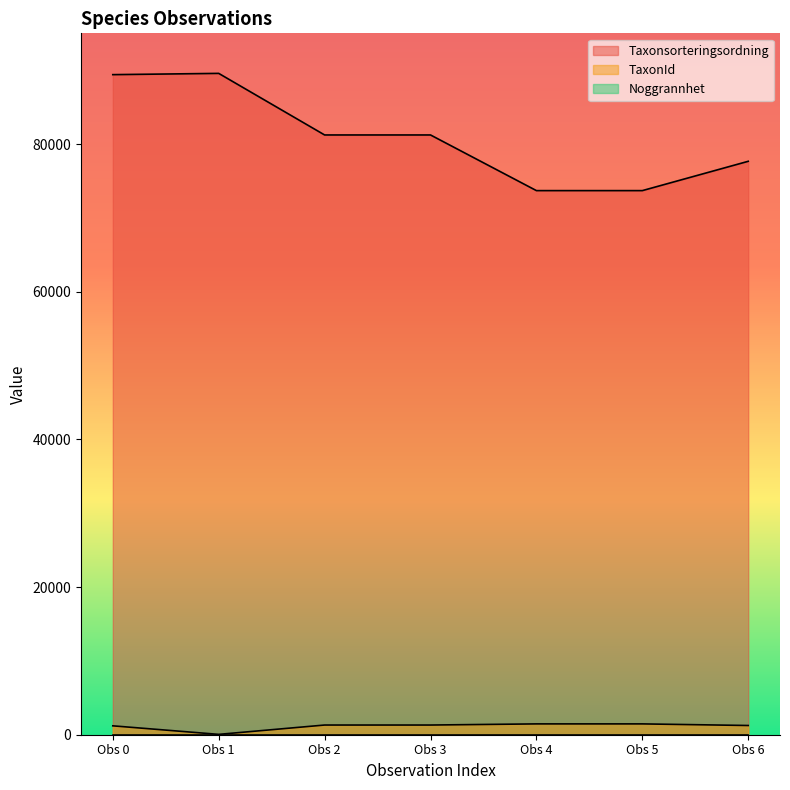

What is the maximum value shown in the chart?

89576